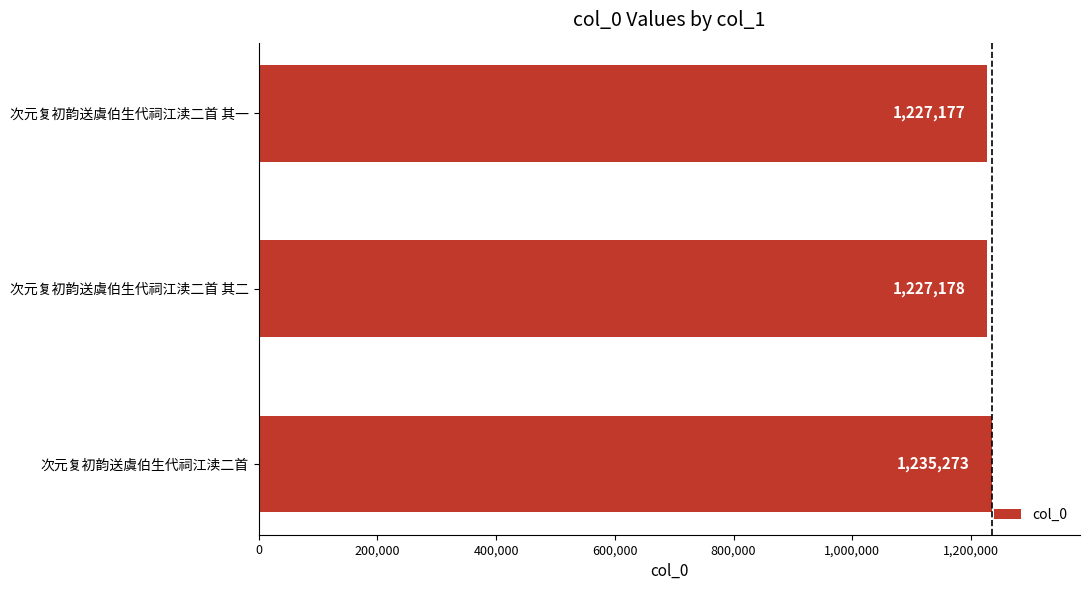

Reading bottom to top, what are all the values shown in this chart?

1235273	1227178	1227177